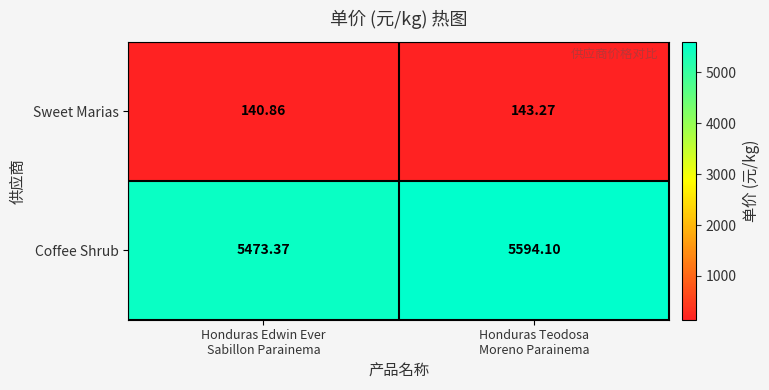

At Honduras Teodosa
Moreno Parainema, list the series in order from smallest to largest.

Sweet Marias, Coffee Shrub